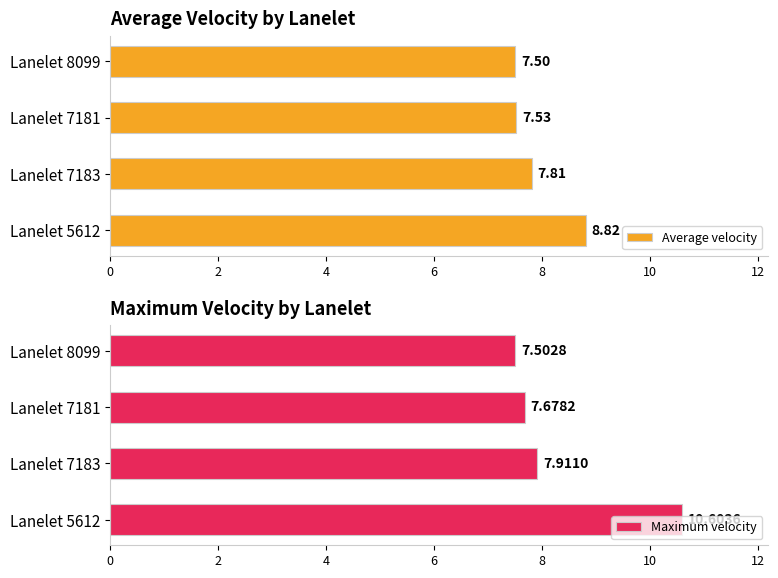

What is the total value across all series at 2?

15.7